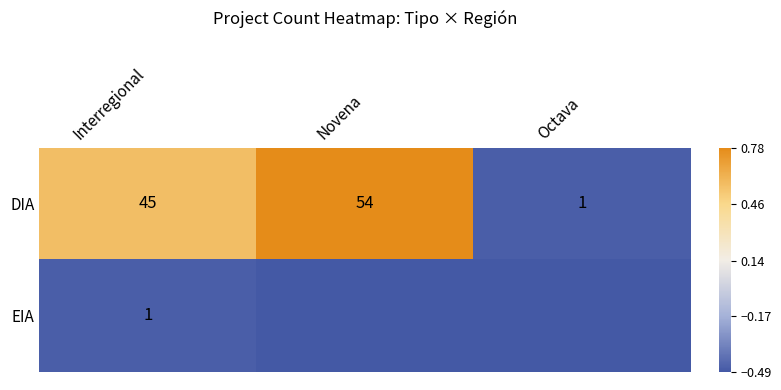

At which label does DIA reach its minimum?

Octava